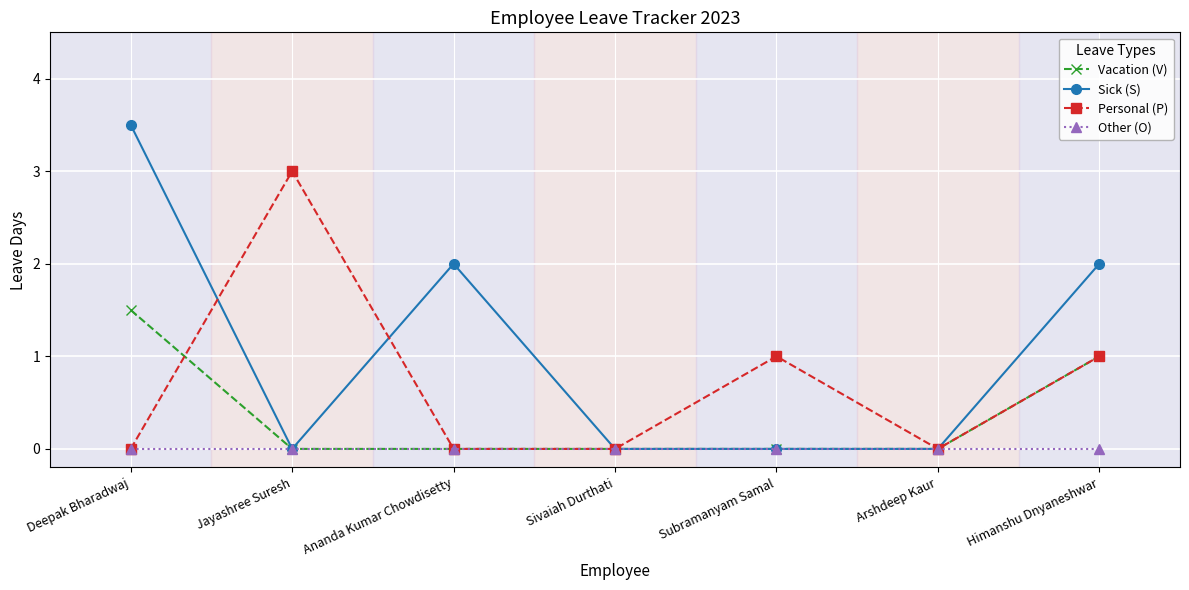

What is the sum of the Personal (P) values at Deepak Bharadwaj and Subramanyam Samal?

1.0